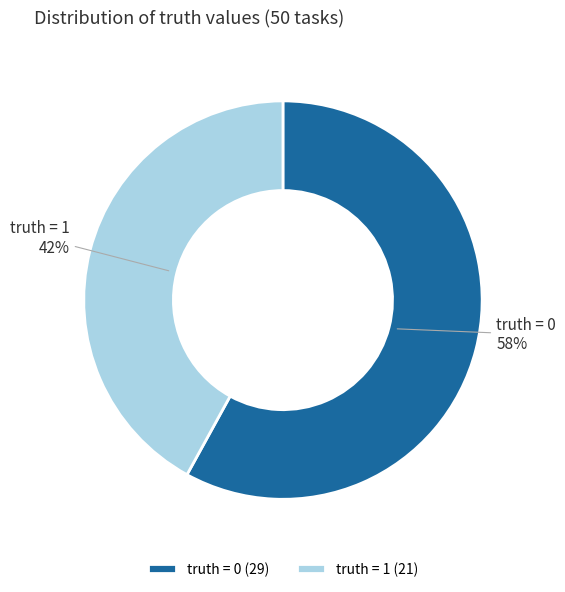

What is the ratio of the value at truth = 0 to the value at truth = 1?

1.4